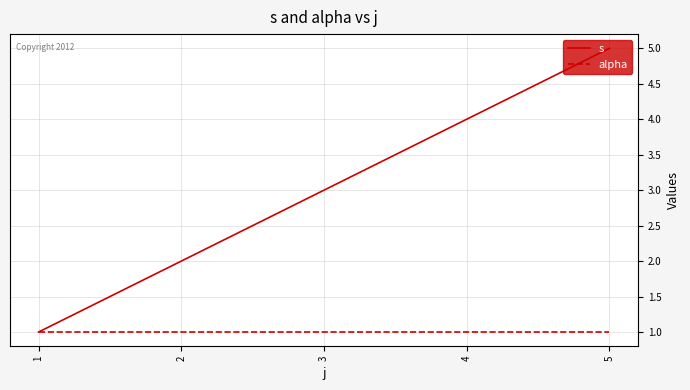

Rank the series at 3 from lowest to highest value.

alpha, s